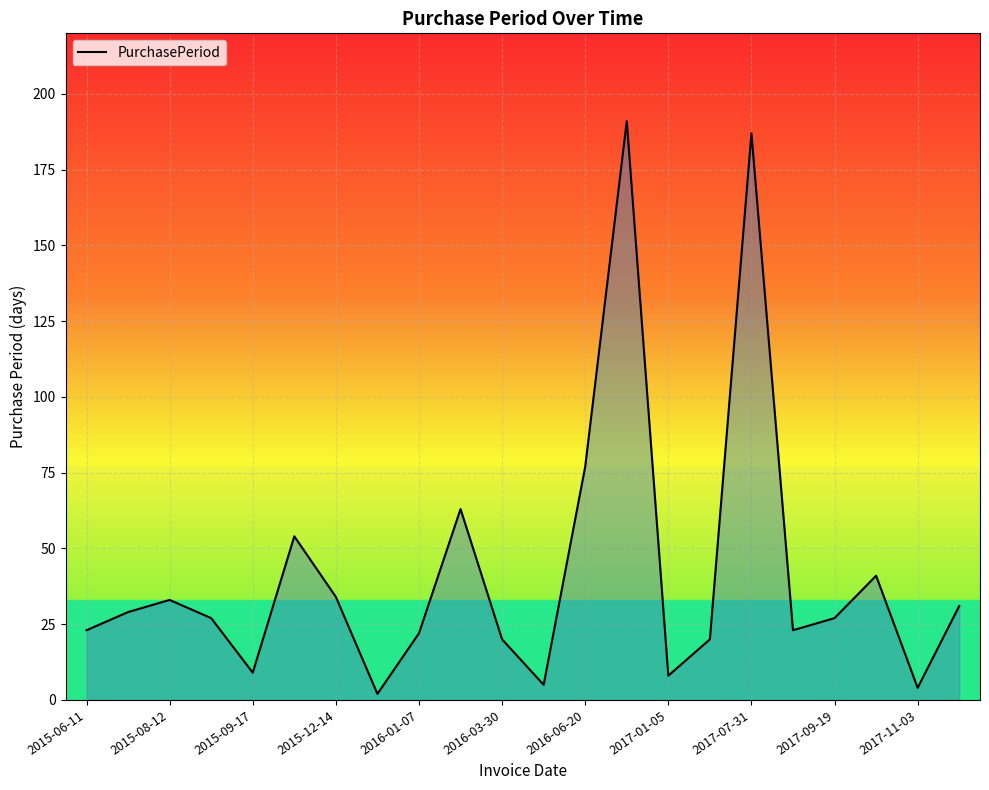

What is the greatest value displayed?

191